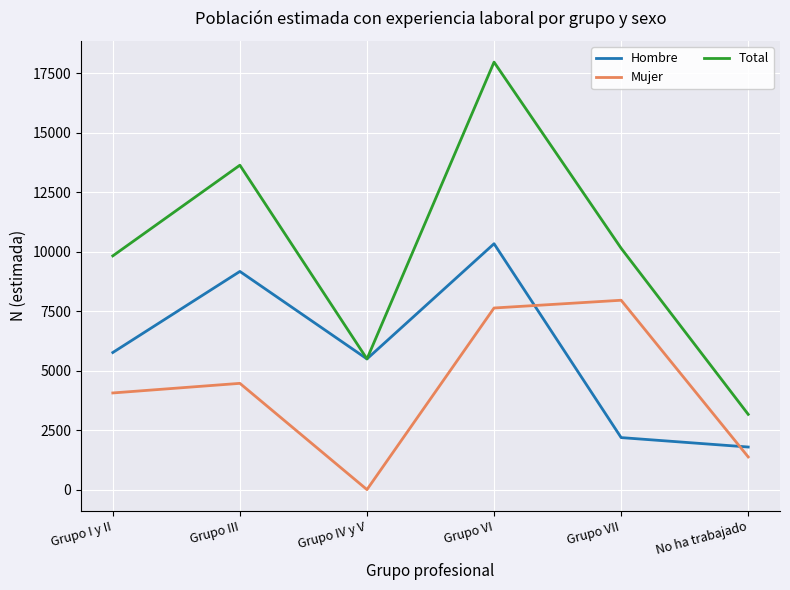

Reading left to right, list all the values displayed in this chart.

Hombre: 5763	9172	5494	10337	2186	1790
Mujer: 4063	4467	0	7635	7961	1373
Total: 9826	13639	5494	17972	10146	3163